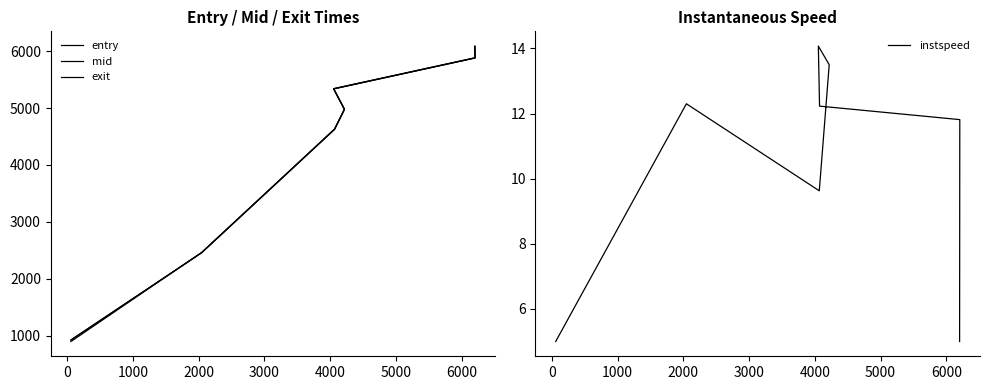

What is the difference between the second highest and second lowest values in the entry series?

3419.2